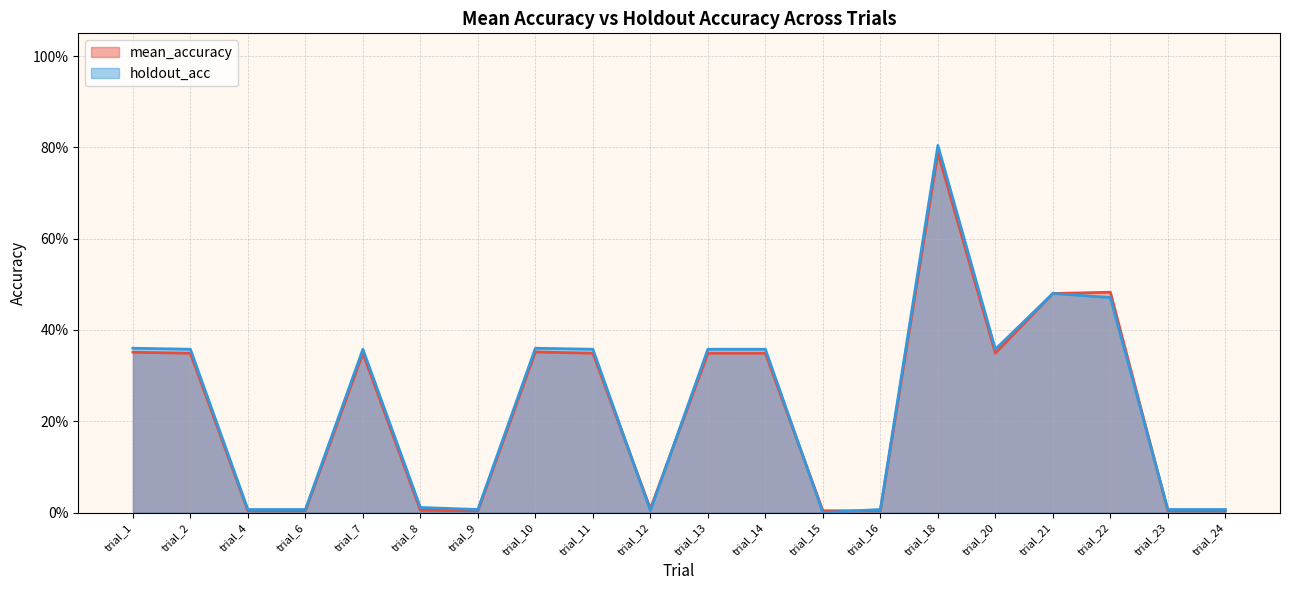

True or false: mean_accuracy has more than 1 interior local peaks.

True